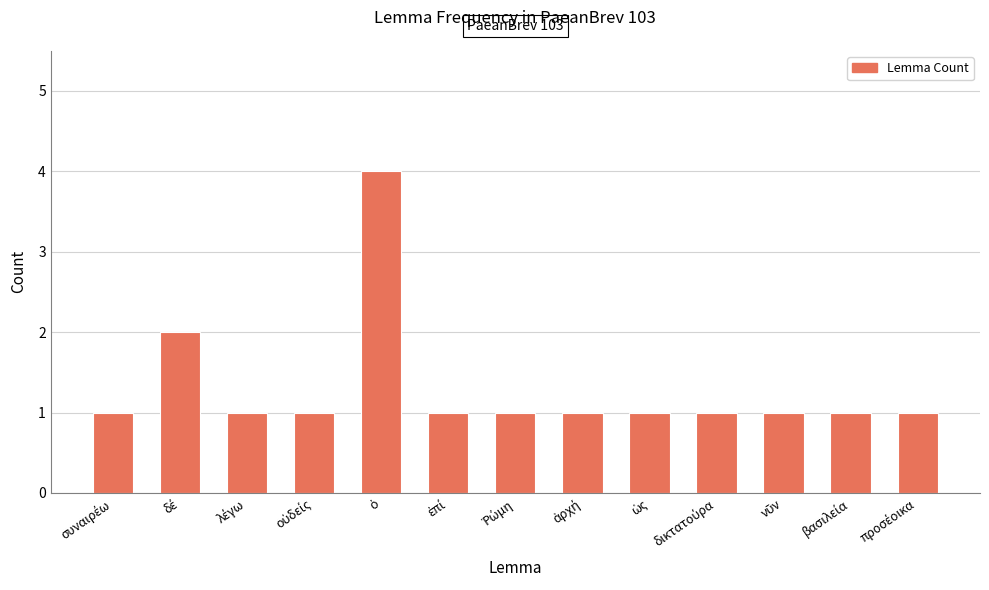

Does the chart contain any negative values?

No